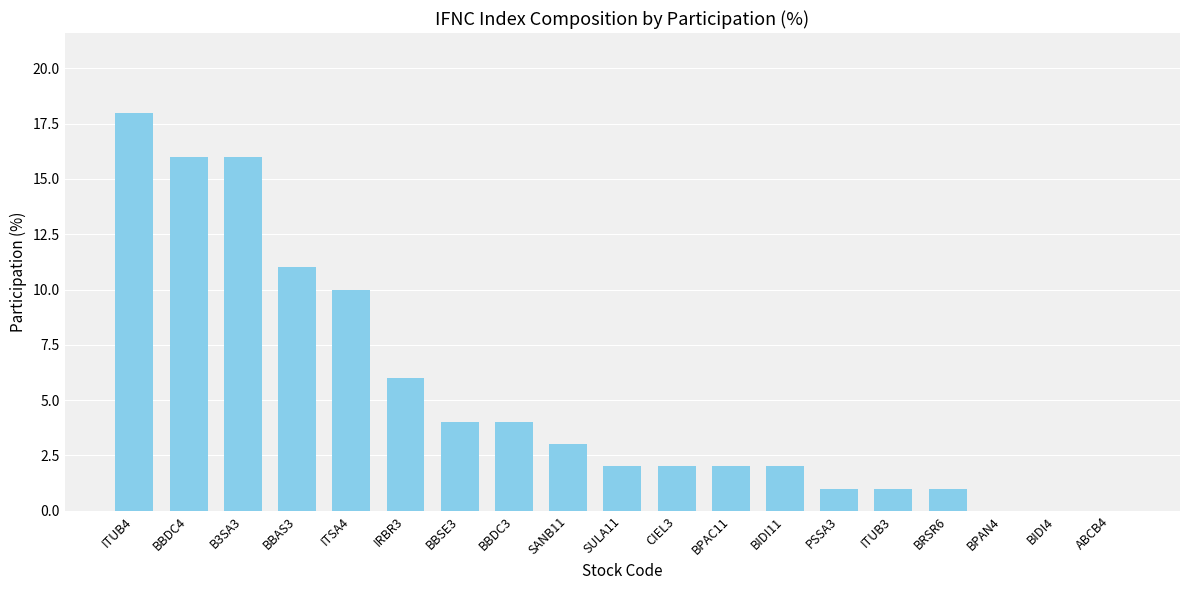

Reading right to left, list all the values displayed in this chart.

ABCB4=0	BIDI4=0	BPAN4=0	BRSR6=1	ITUB3=1	PSSA3=1	BIDI11=2	BPAC11=2	CIEL3=2	SULA11=2	SANB11=3	BBDC3=4	BBSE3=4	IRBR3=6	ITSA4=10	BBAS3=11	B3SA3=16	BBDC4=16	ITUB4=18